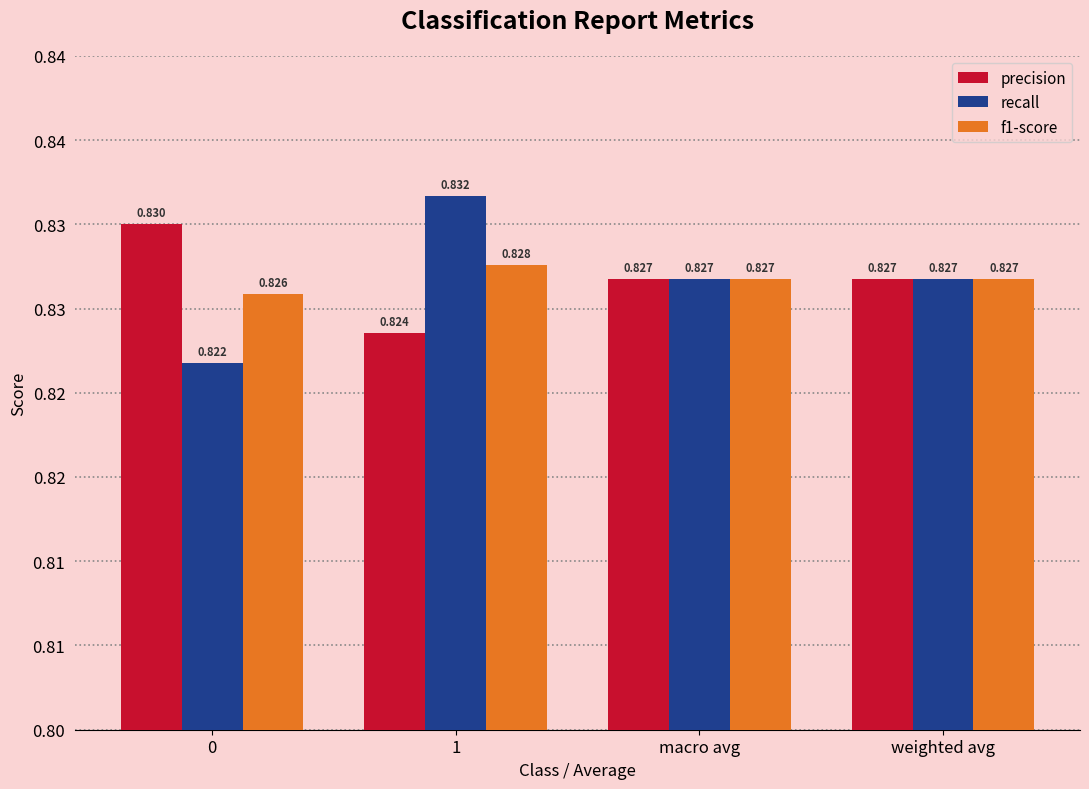

Which has a higher value, 1 or weighted avg?

weighted avg